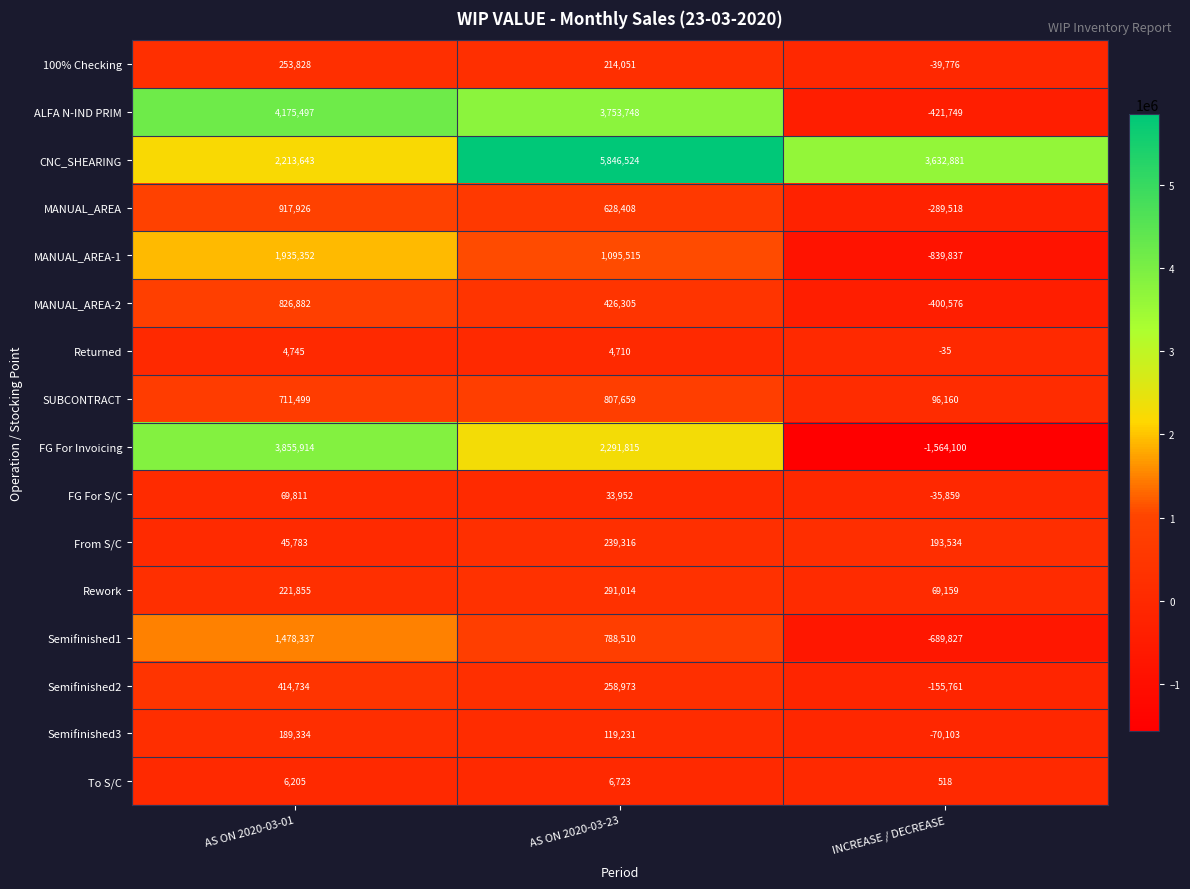

What is the spread (max minus min) of values at AS ON 2020-03-01?

4170752